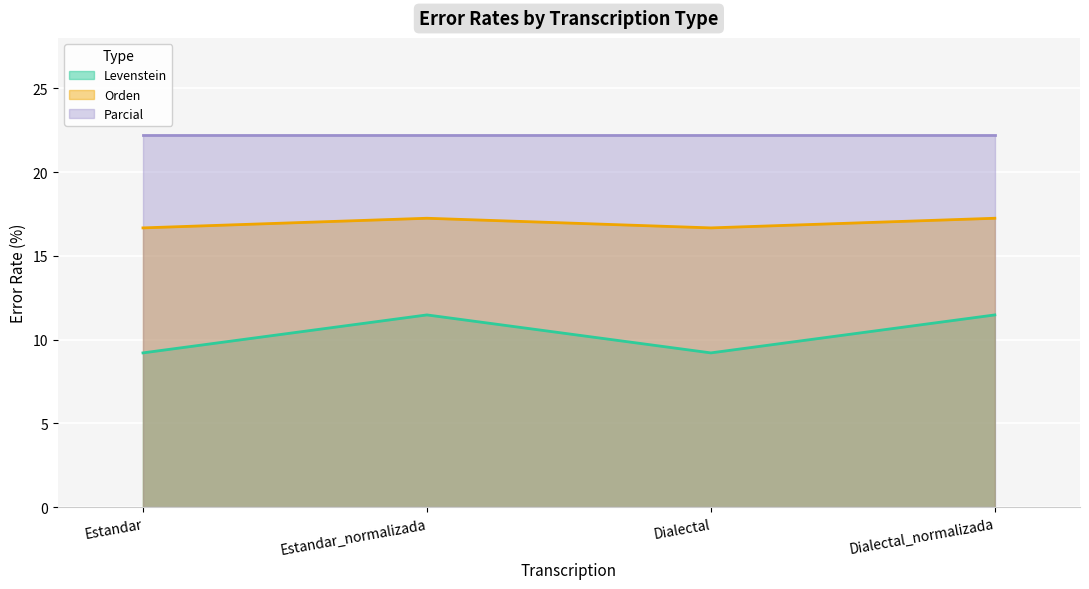

Which series has the largest range (max minus min)?

Levenstein